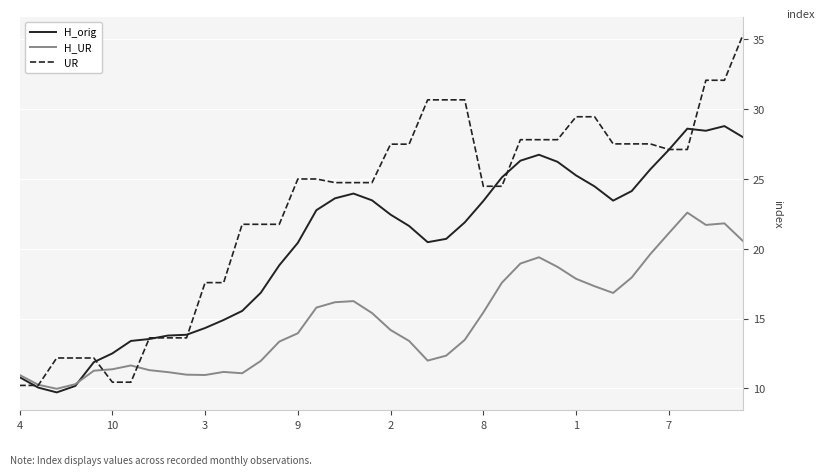

List the series in order of their peak value, lowest first.

H_UR, H_orig, UR